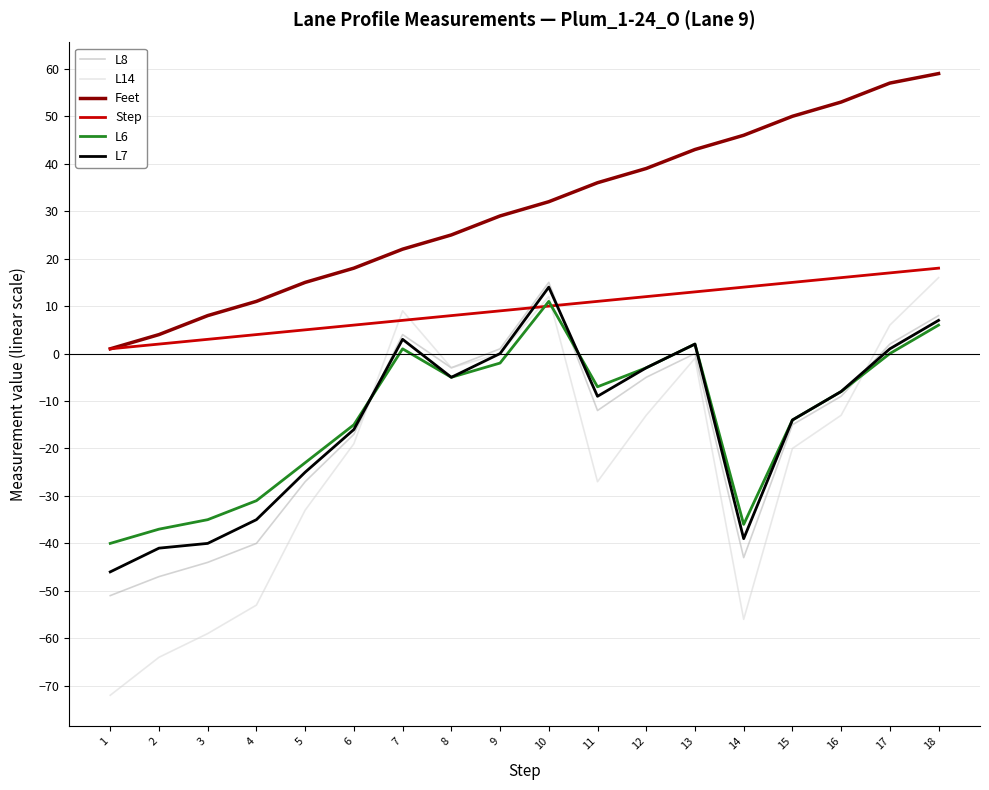

Reading left to right, list all the values displayed in this chart.

L8: 1=-51	2=-47	3=-44	4=-40	5=-27	6=-17	7=4	8=-3	9=1	10=15	11=-12	12=-5	13=0	14=-43	15=-15	16=-9	17=2	18=8
L14: 1=-72	2=-64	3=-59	4=-53	5=-33	6=-19	7=9	8=-3	9=0	10=12	11=-27	12=-13	13=-1	14=-56	15=-20	16=-13	17=6	18=16
Feet: 1=1	2=4	3=8	4=11	5=15	6=18	7=22	8=25	9=29	10=32	11=36	12=39	13=43	14=46	15=50	16=53	17=57	18=59
Step: 1=1	2=2	3=3	4=4	5=5	6=6	7=7	8=8	9=9	10=10	11=11	12=12	13=13	14=14	15=15	16=16	17=17	18=18
L6: 1=-40	2=-37	3=-35	4=-31	5=-23	6=-15	7=1	8=-5	9=-2	10=11	11=-7	12=-3	13=2	14=-36	15=-14	16=-8	17=0	18=6
L7: 1=-46	2=-41	3=-40	4=-35	5=-25	6=-16	7=3	8=-5	9=0	10=14	11=-9	12=-3	13=2	14=-39	15=-14	16=-8	17=1	18=7